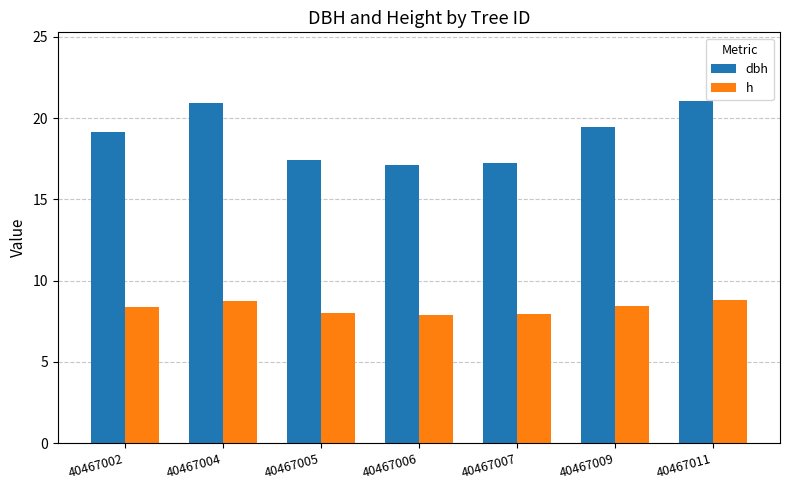

List the series in order of their overall mean, lowest first.

h, dbh